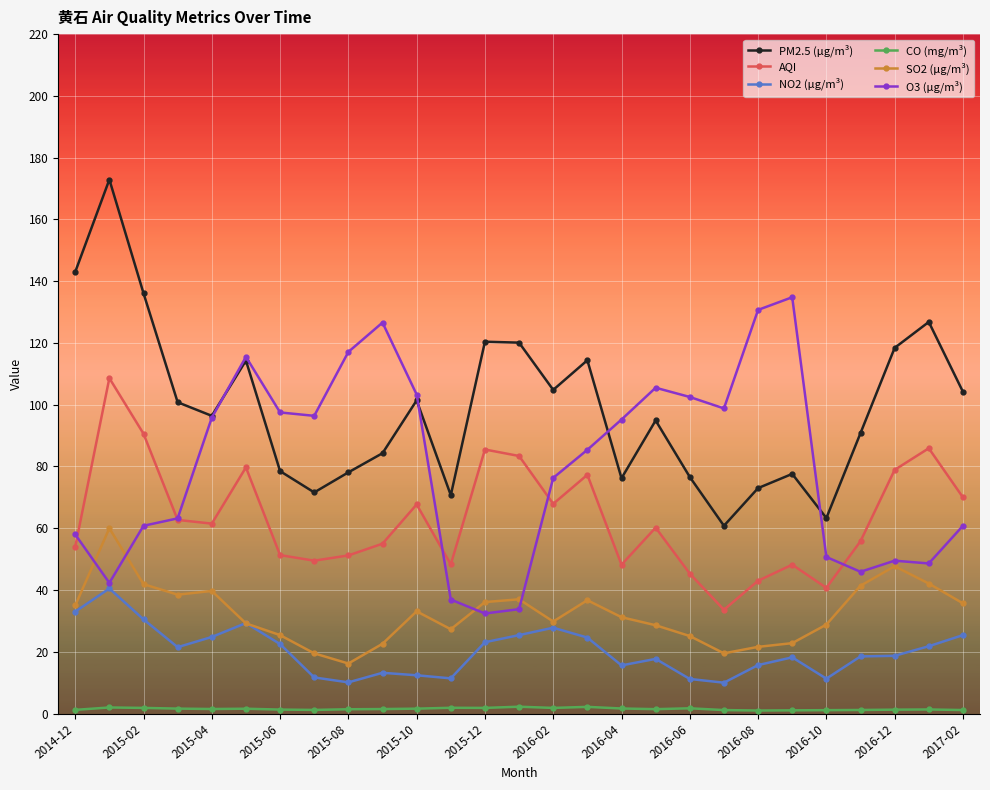

Is this an area chart (filled region under the line)?

No